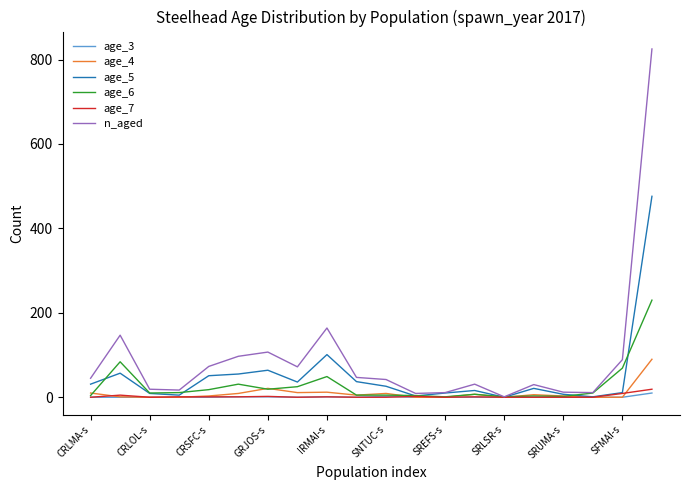

Which series has the largest range (max minus min)?

n_aged